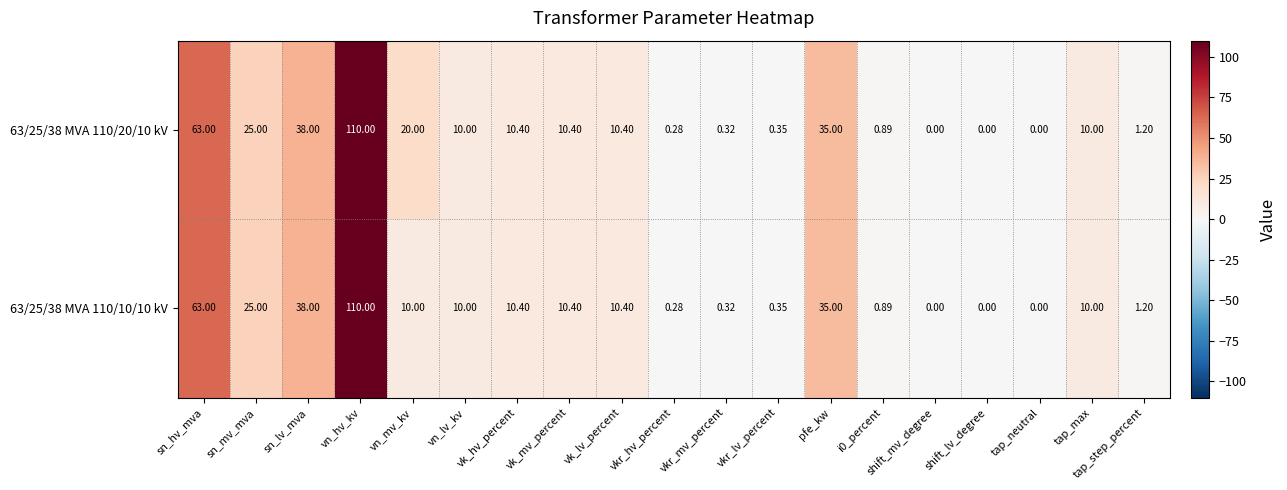

Which series has the largest total across all categories?

63/25/38 MVA 110/20/10 kV